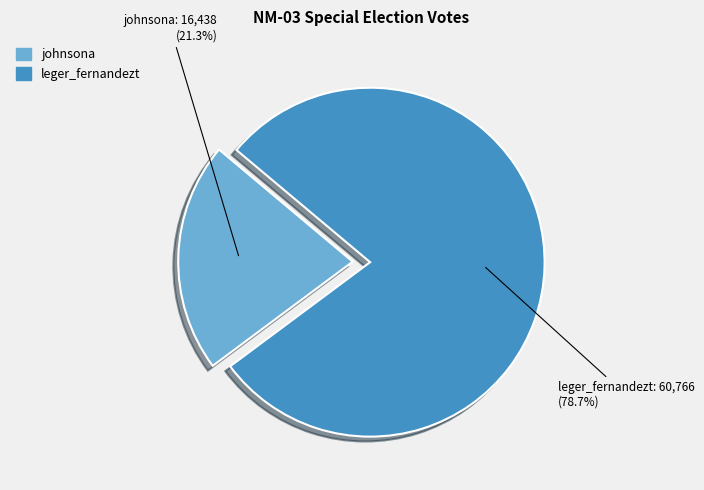

Combined, what portion of the pie is johnsona and leger_fernandezt?

100.0%